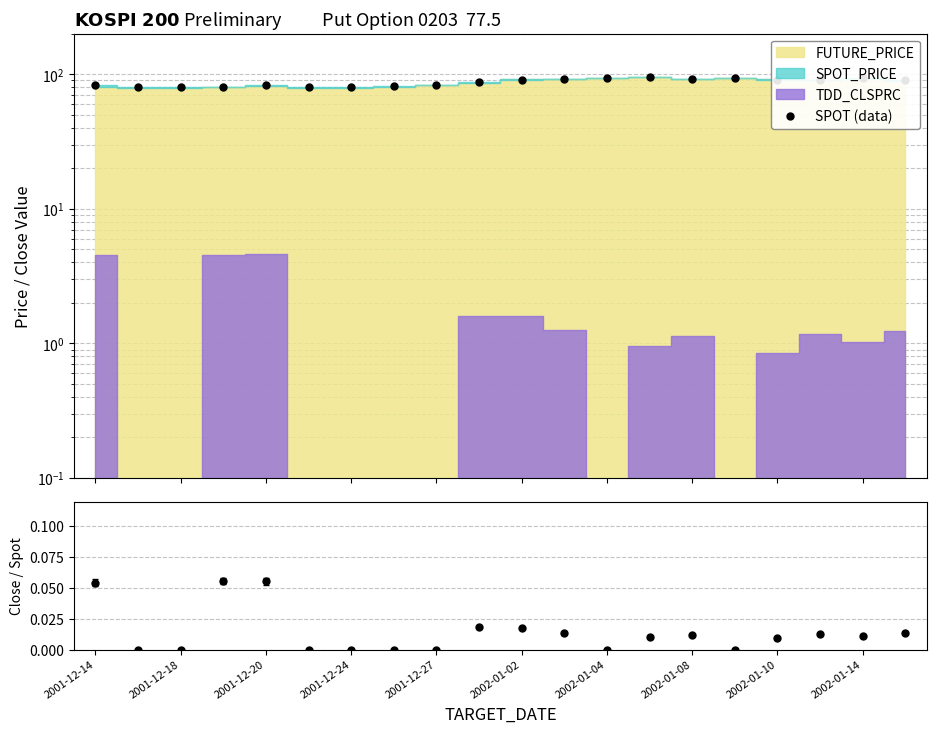

Where does the data first go above 89?

2002-01-02